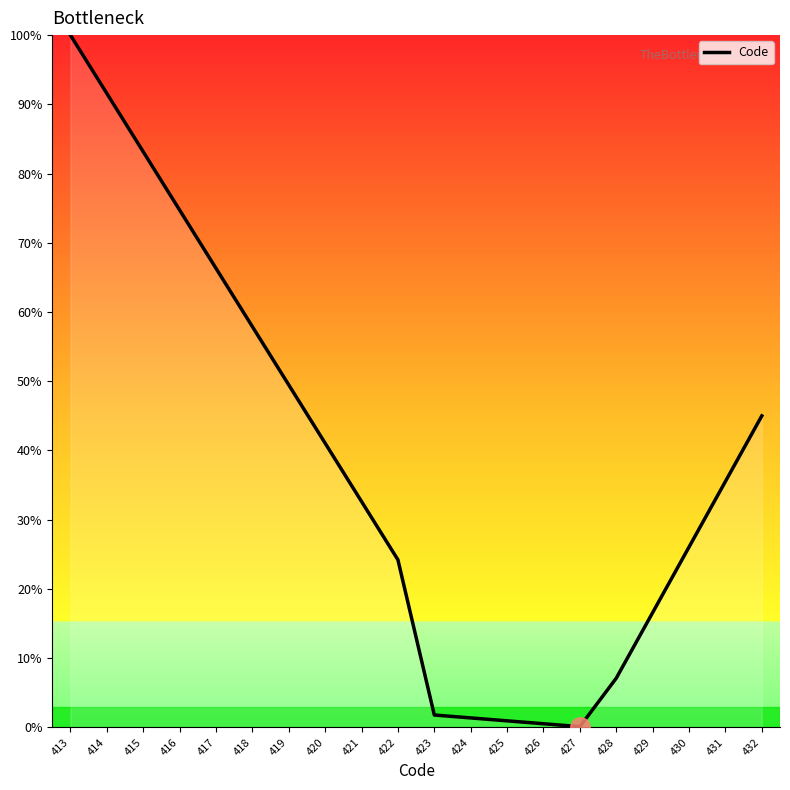

True or false: the data shows 24.2 at 417.

False